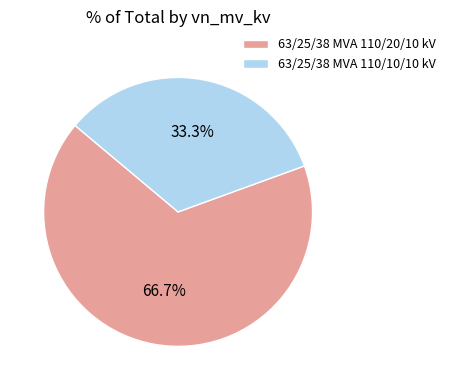

Approximately how many times larger is the value at 63/25/38 MVA 110/10/10 kV compared to 63/25/38 MVA 110/20/10 kV?

0.5